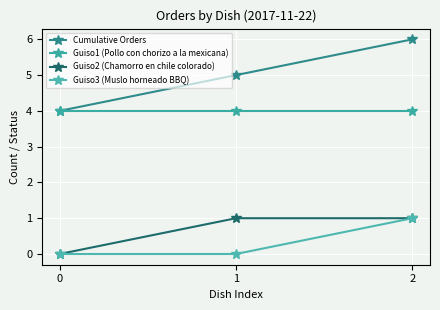

What is the minimum value for Cumulative Orders?

4